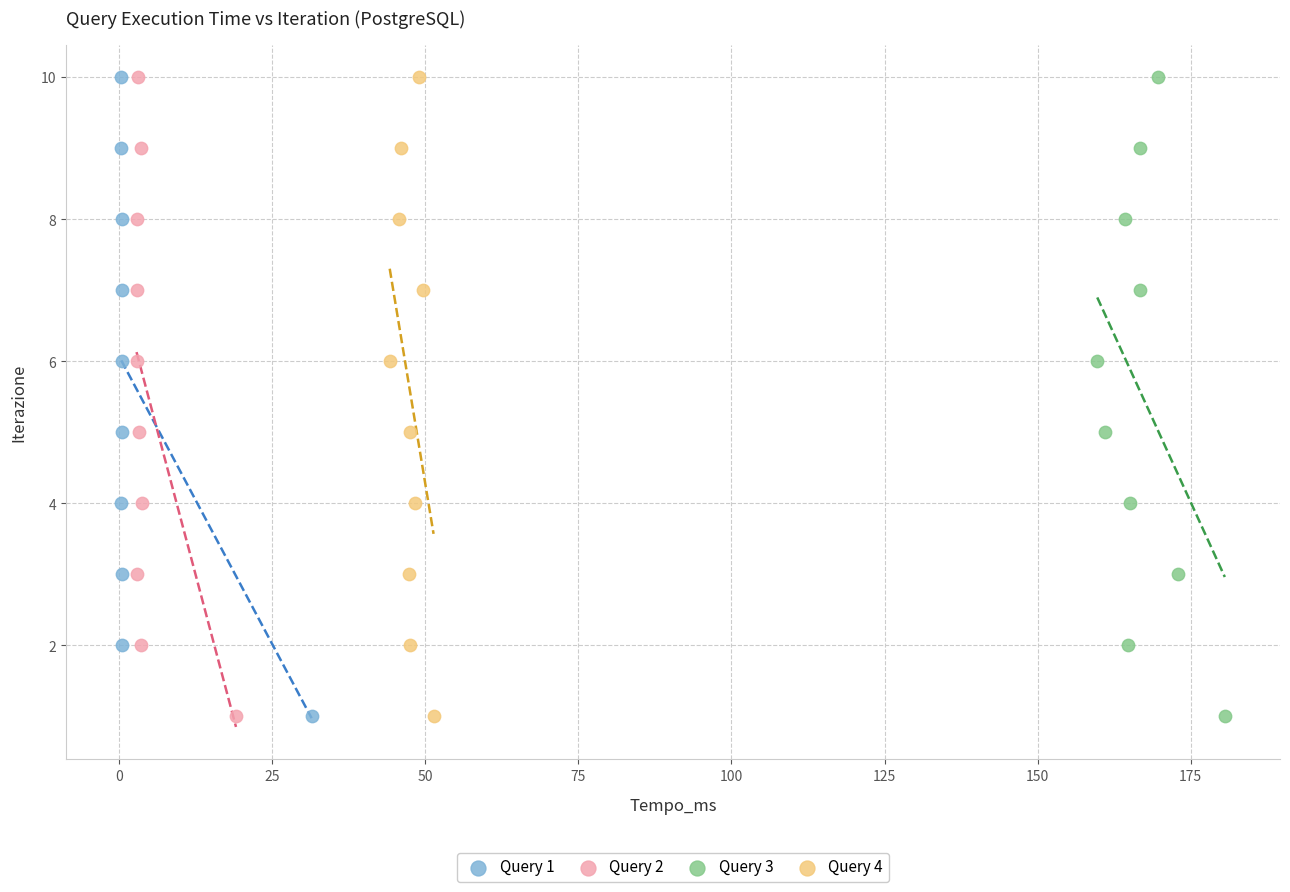

What are all the series names shown in the legend?

Query 1, Query 2, Query 3, Query 4